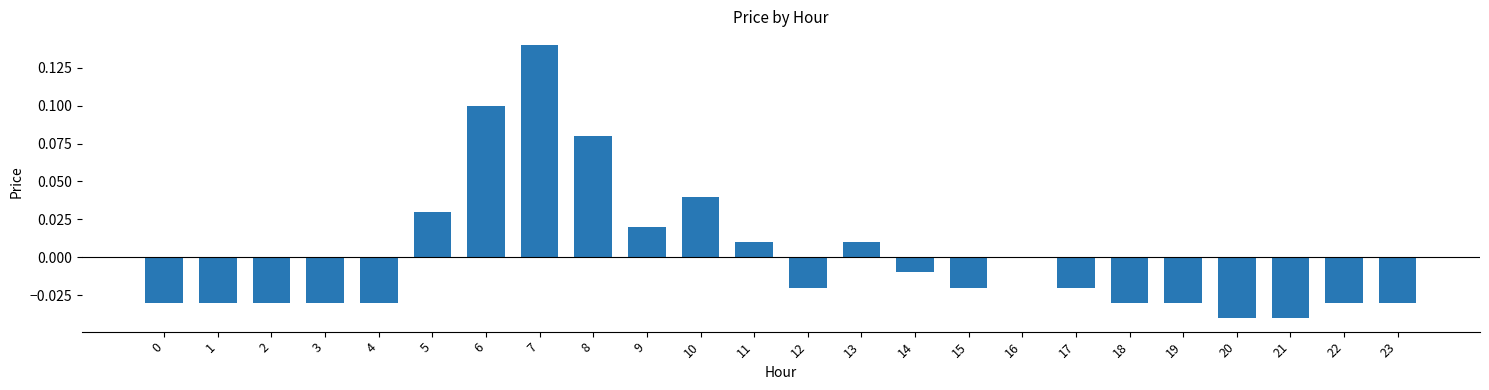

Where is the data nearest to the value 0?

16